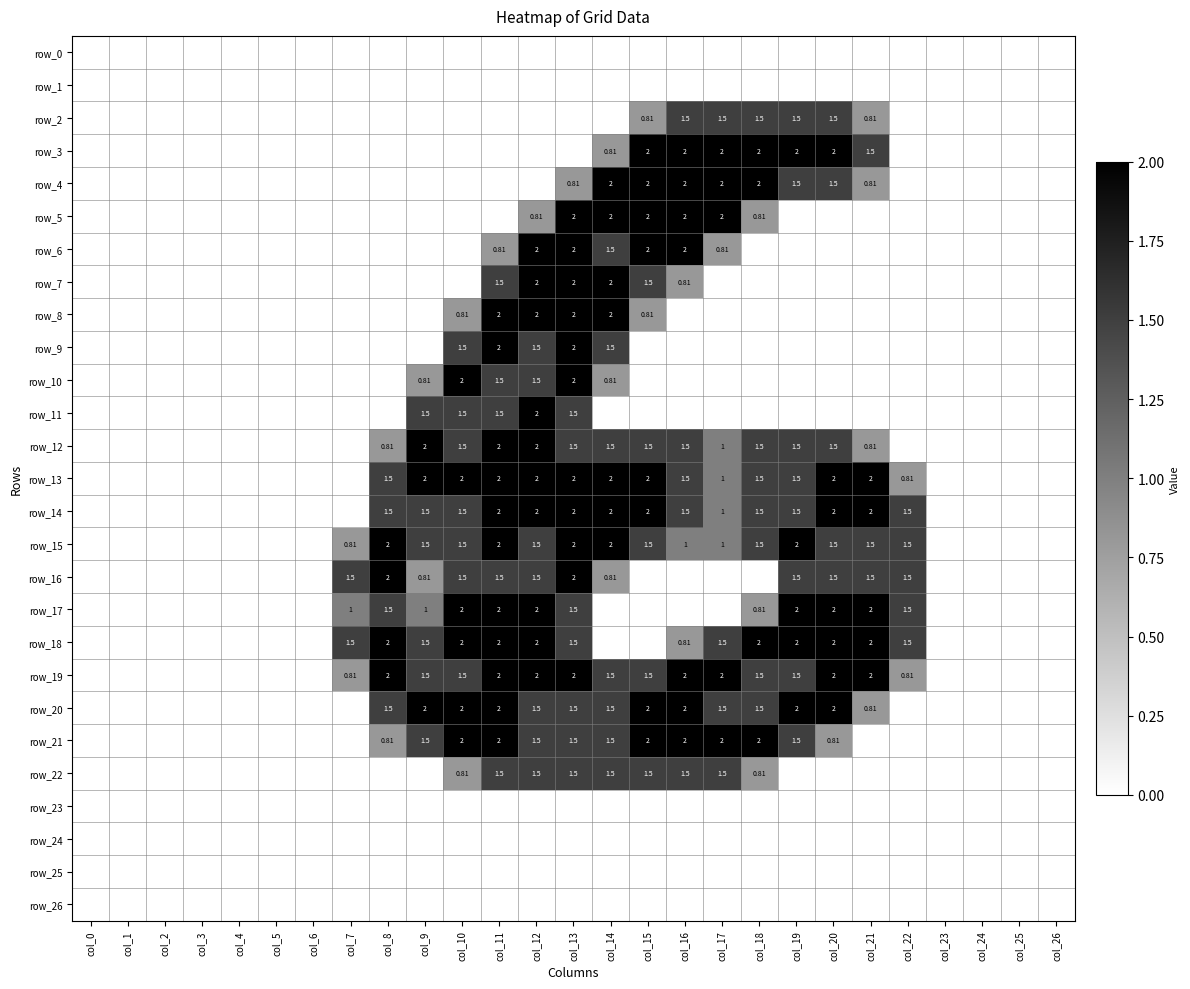

Which series has the largest total across all categories?

row_19